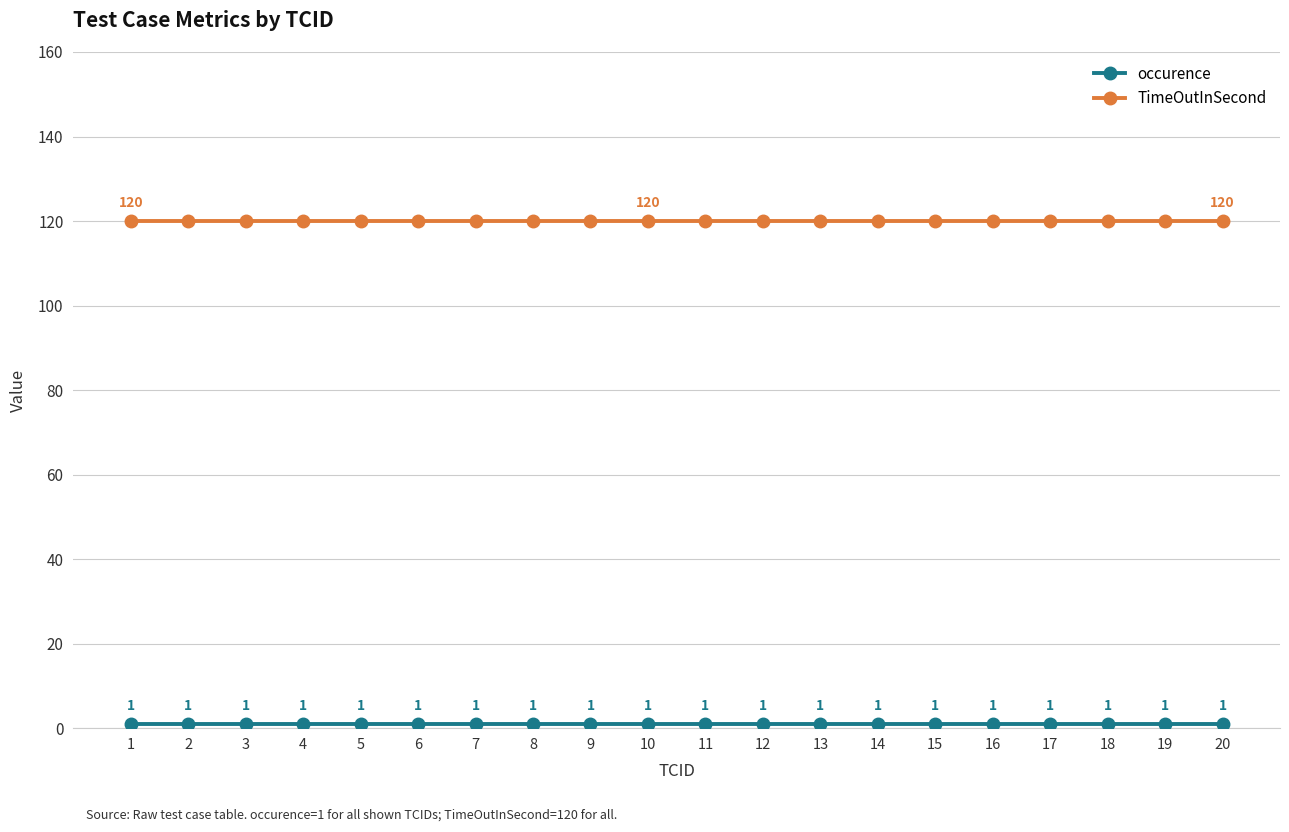

Is this an area chart (filled region under the line)?

No